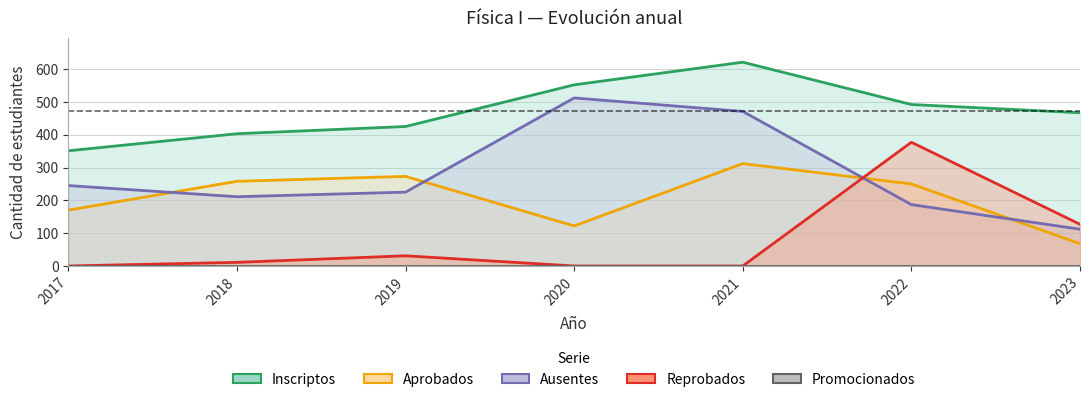

The Aprobados series shows 60 at 2017. True or false?

False